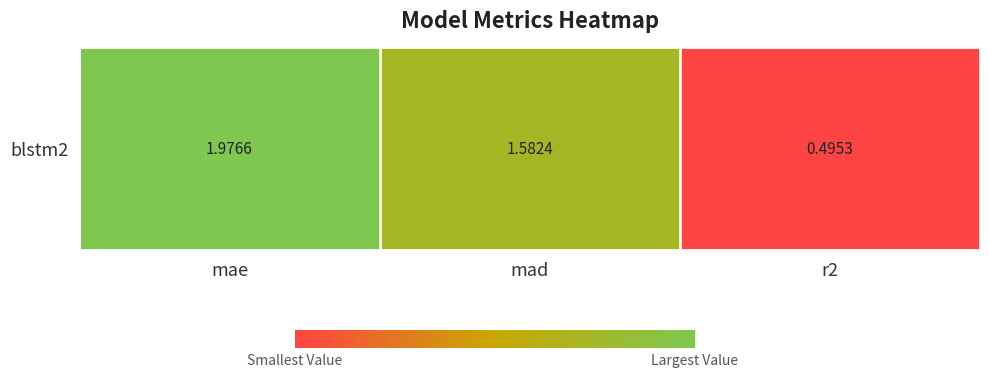

Which label corresponds to the smallest value in the chart?

r2